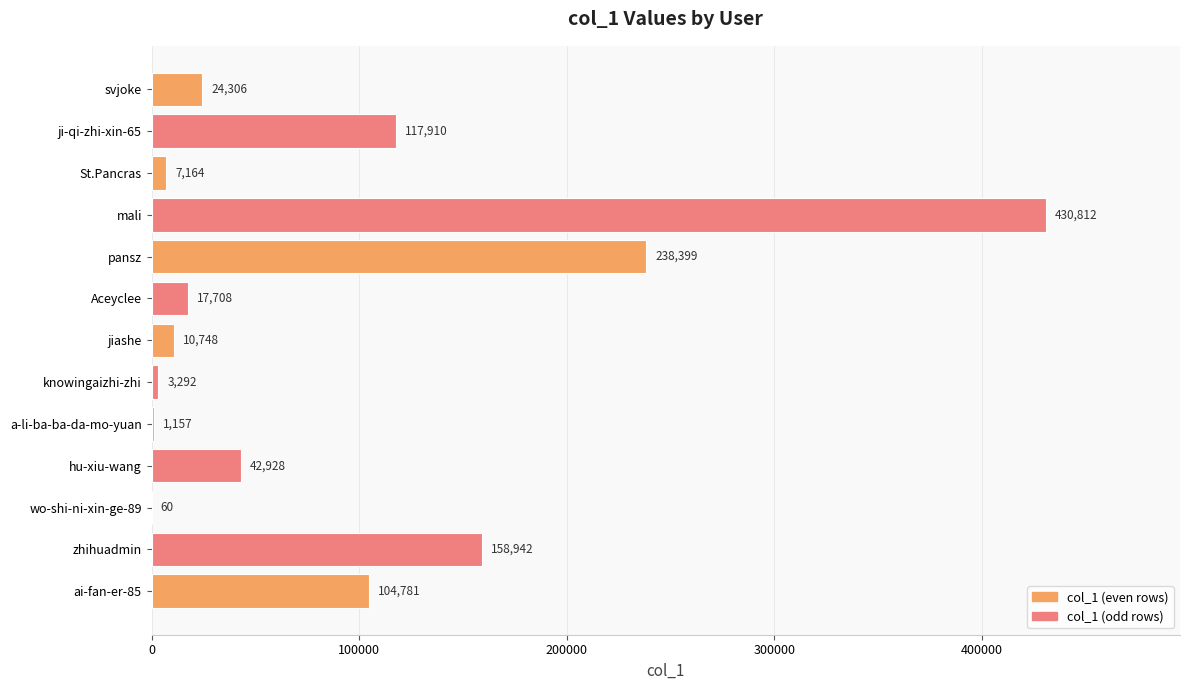

What is the sum of all values?

1158207